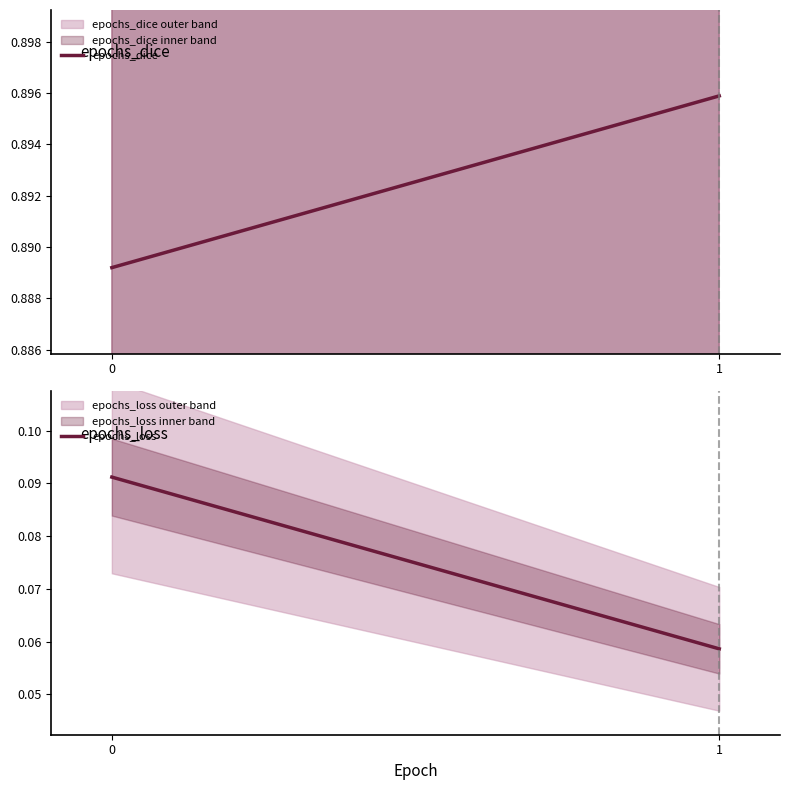

True or false: epochs_loss has a value of 0.0 at 0.

False